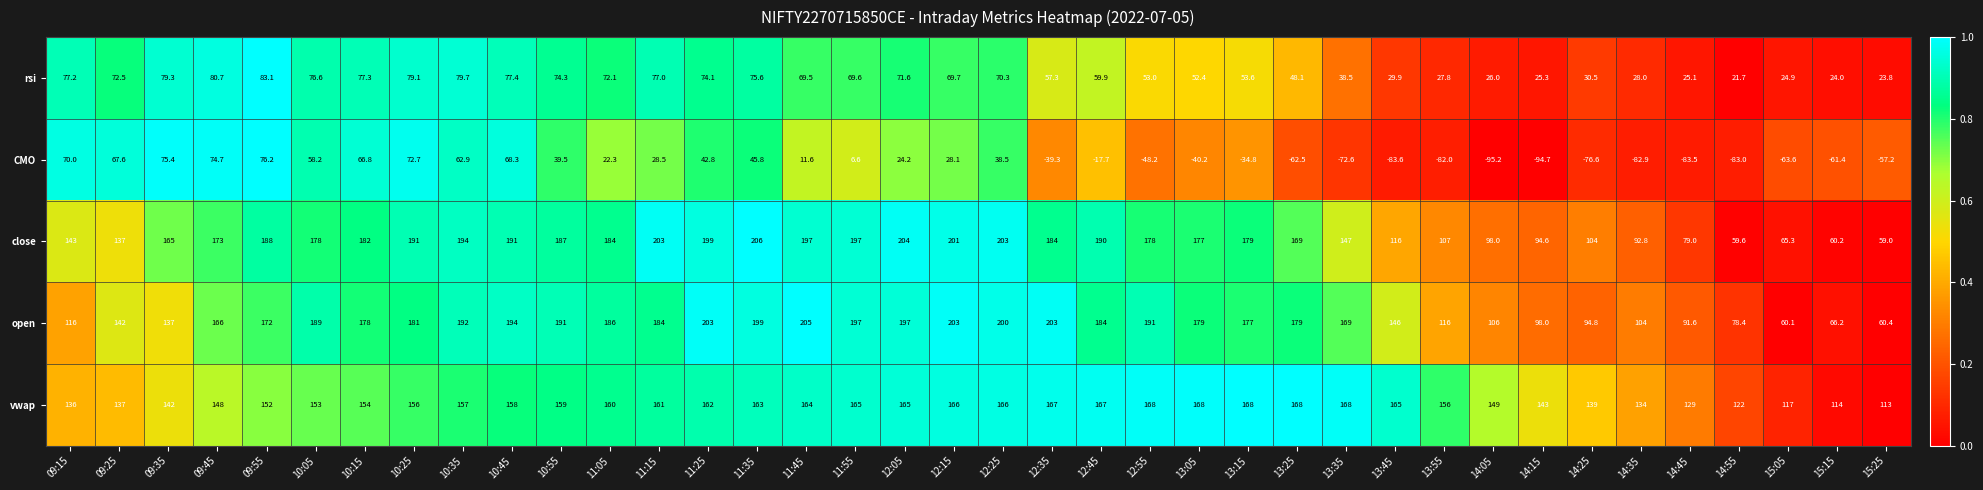

Rank the series by their maximum value, from lowest to highest.

CMO, rsi, vwap, open, close